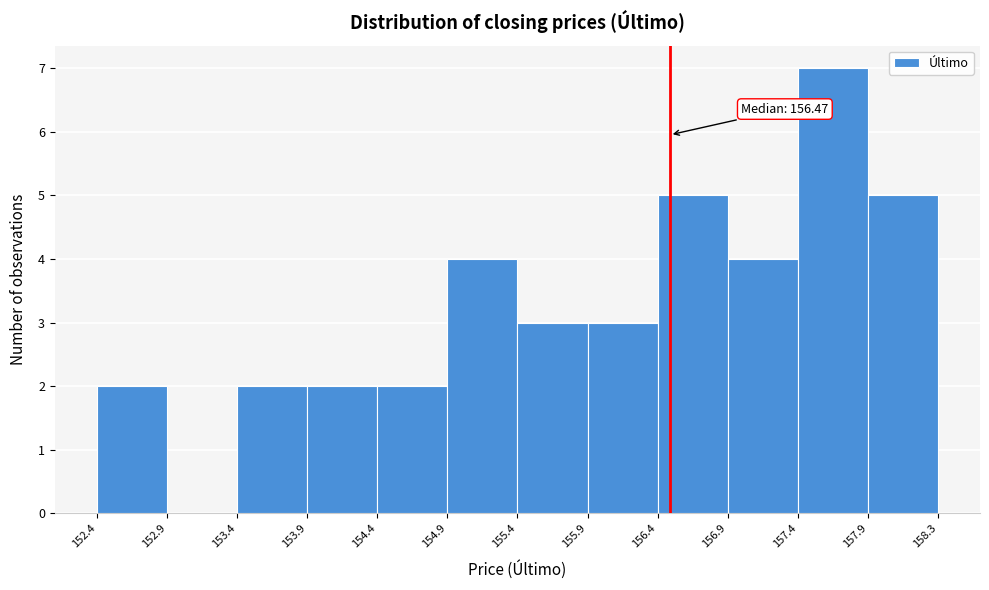

Which range on the x-axis has the tallest bar?

157.4 to 157.9